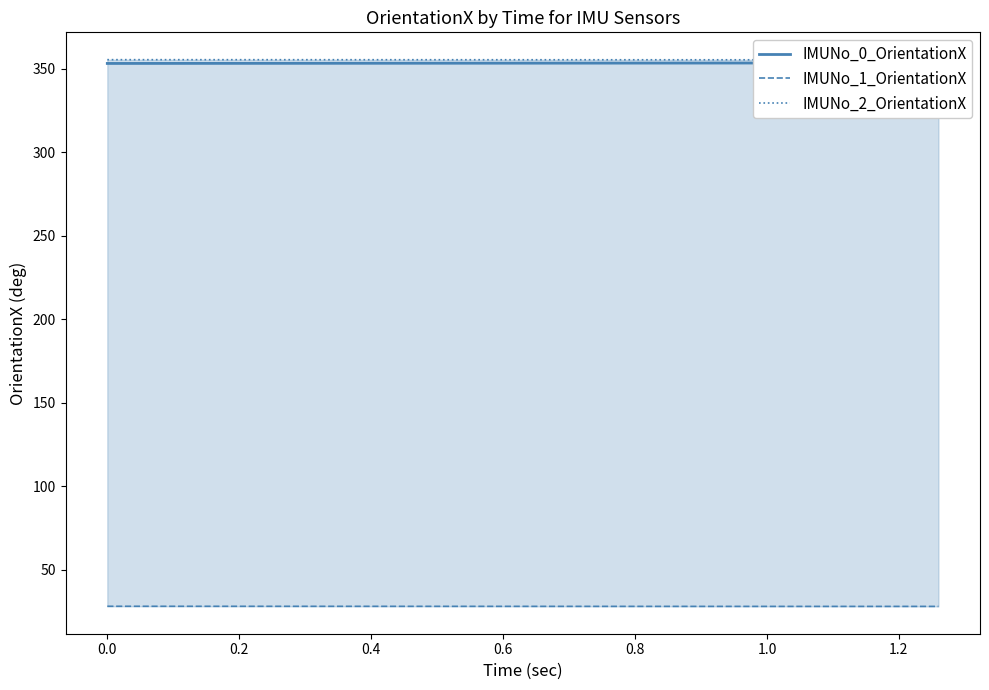

What is the value of the IMUNo_0_OrientationX point at the 12th from the left?

353.3